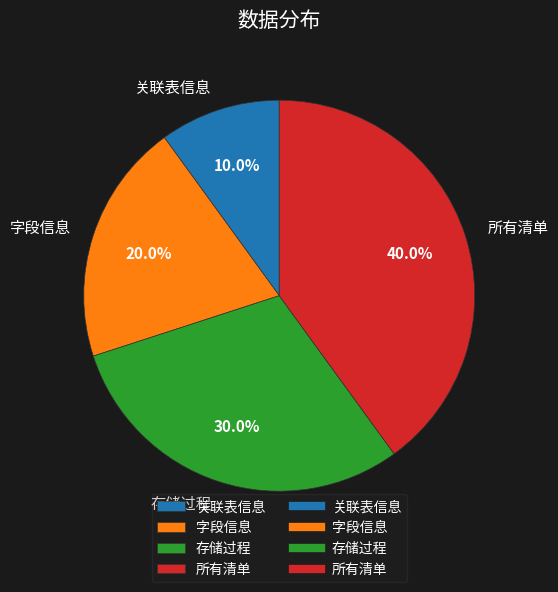

Rank the categories by value from highest to lowest.

所有清单, 存储过程, 字段信息, 关联表信息